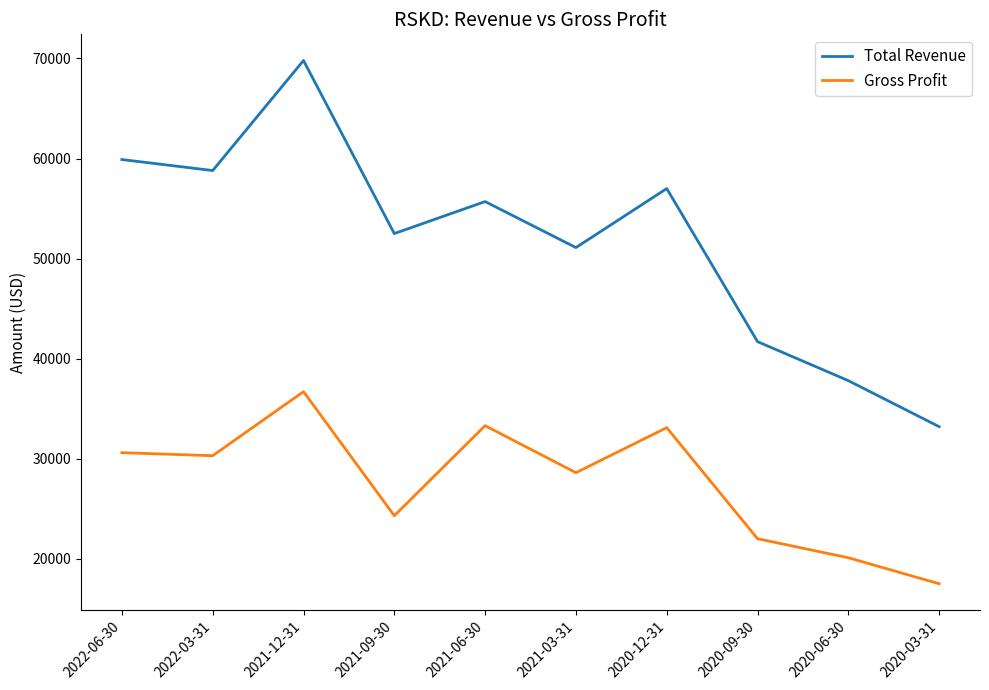

In Total Revenue, how many points are lower than both neighbors (excluding endpoints)?

3